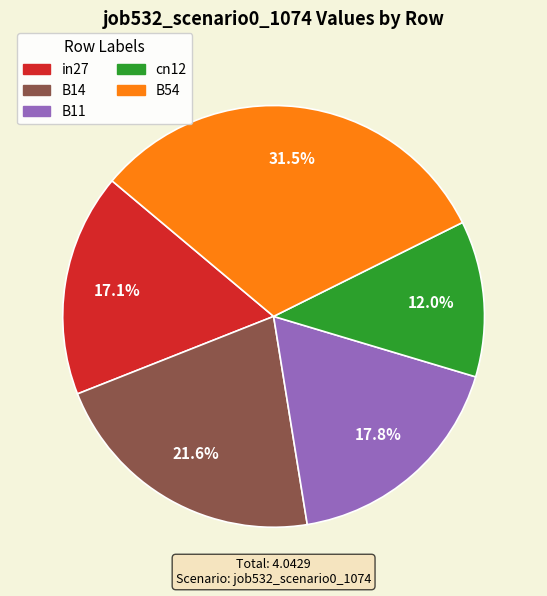

Which slice is the largest?

B54